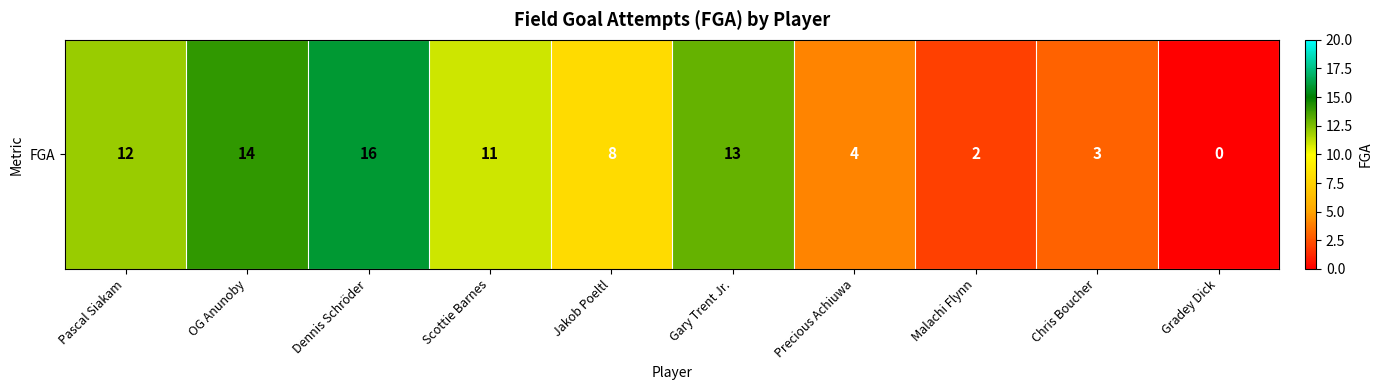

Reading left to right, extract all data points from this chart.

Pascal Siakam=12	OG Anunoby=14	Dennis Schröder=16	Scottie Barnes=11	Jakob Poeltl=8	Gary Trent Jr.=13	Precious Achiuwa=4	Malachi Flynn=2	Chris Boucher=3	Gradey Dick=0